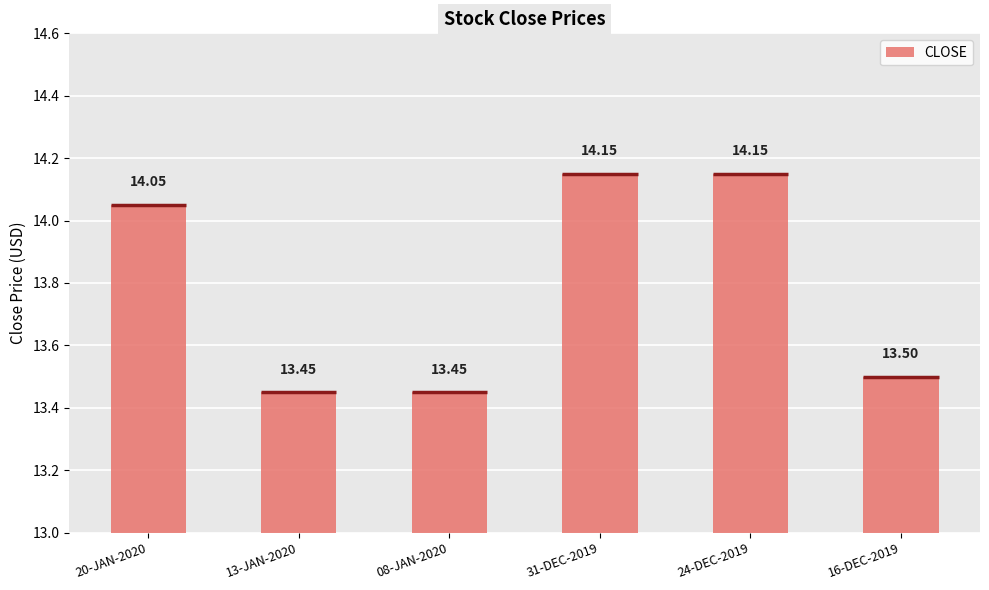

How many distinct data groups are displayed?

1